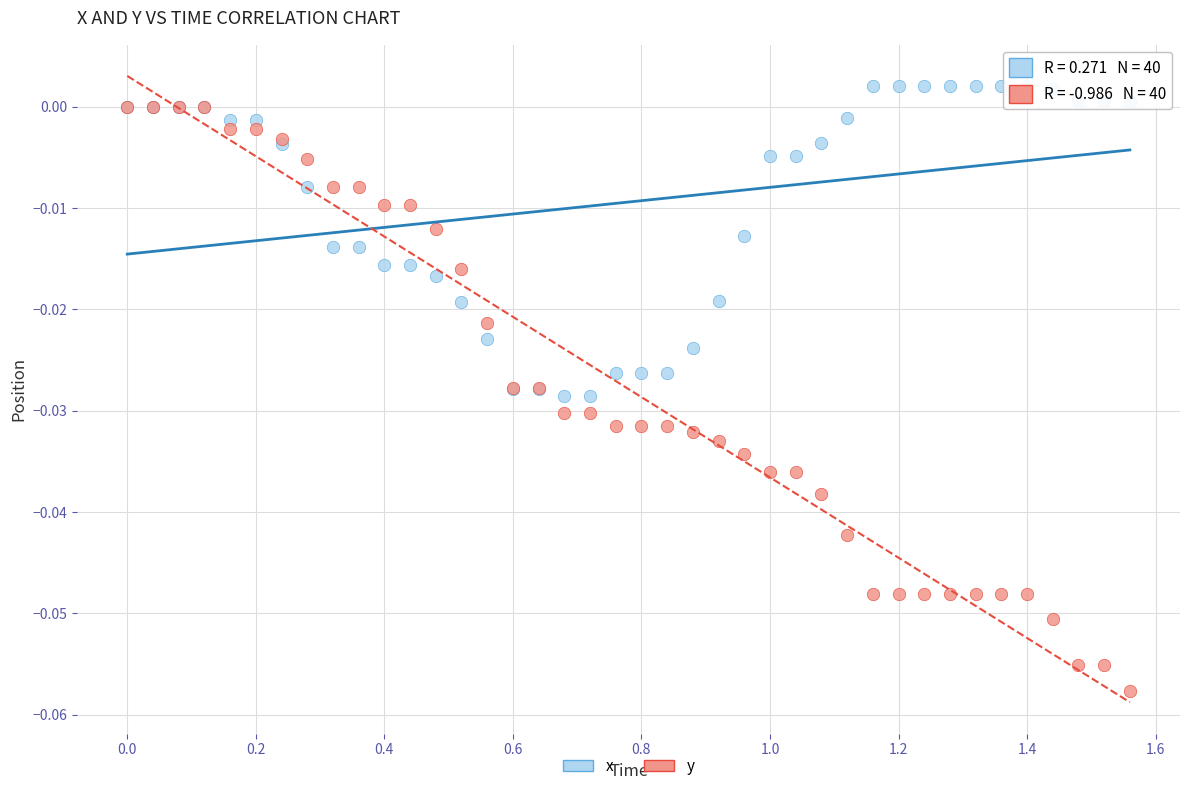

Which series has the widest spread of Y values?

y